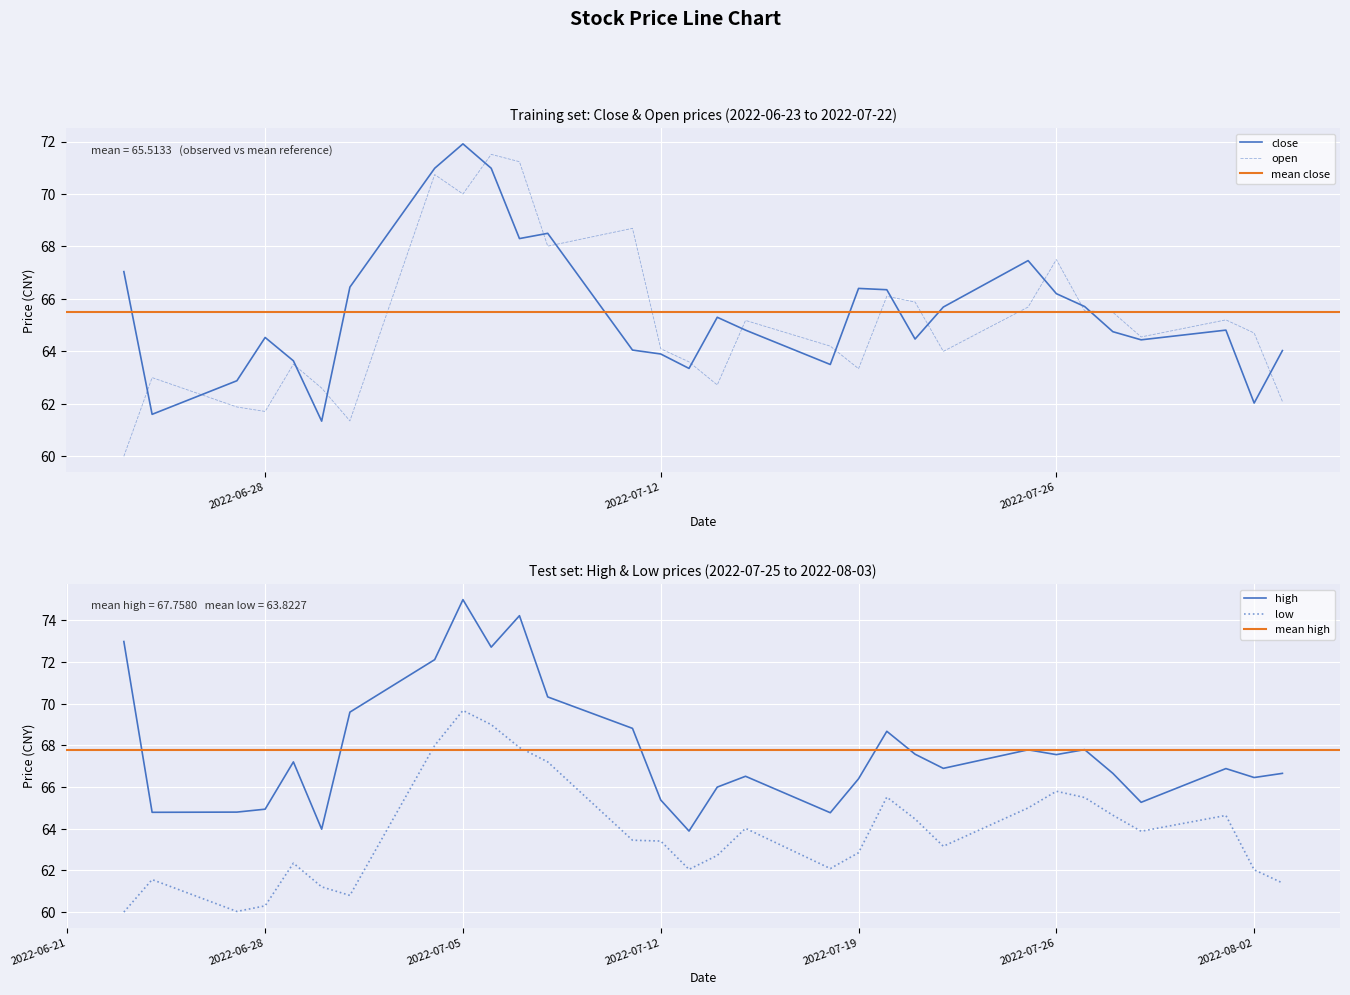

Which series changed the most between 2022-07-13 and 2022-08-03?

high